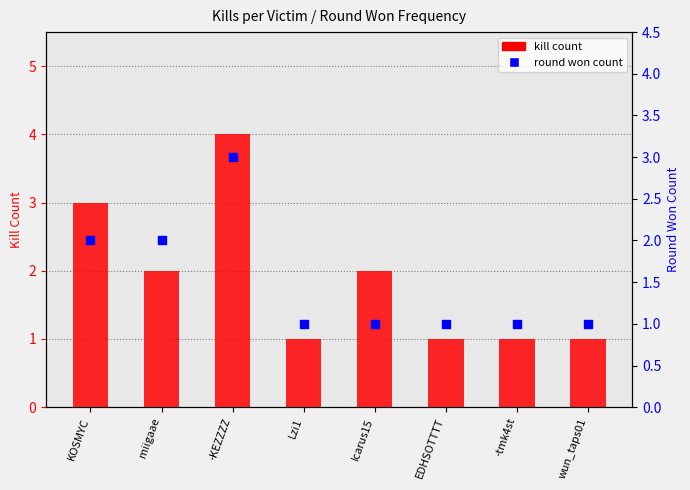

Is the value of round won count at KOSMYC greater than the value of kill count at -KEZZZZ?

No